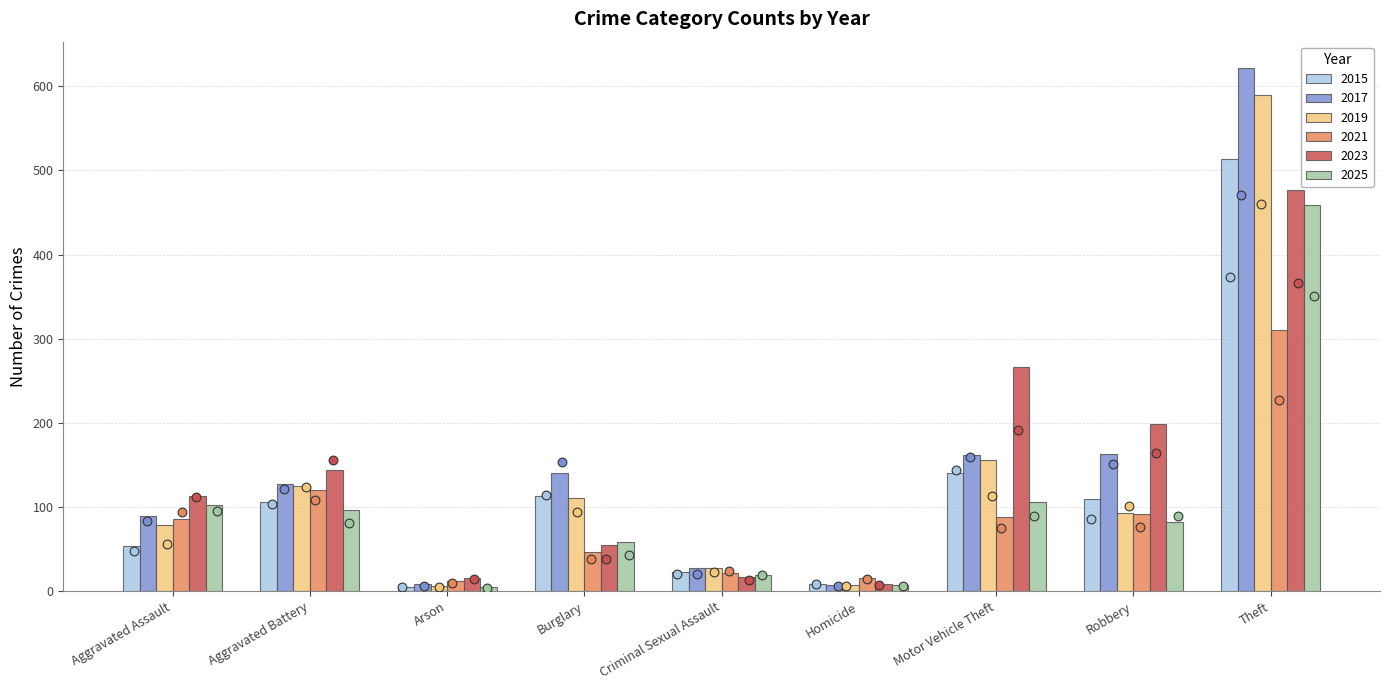

At which category is the sum across all series the highest?

Theft